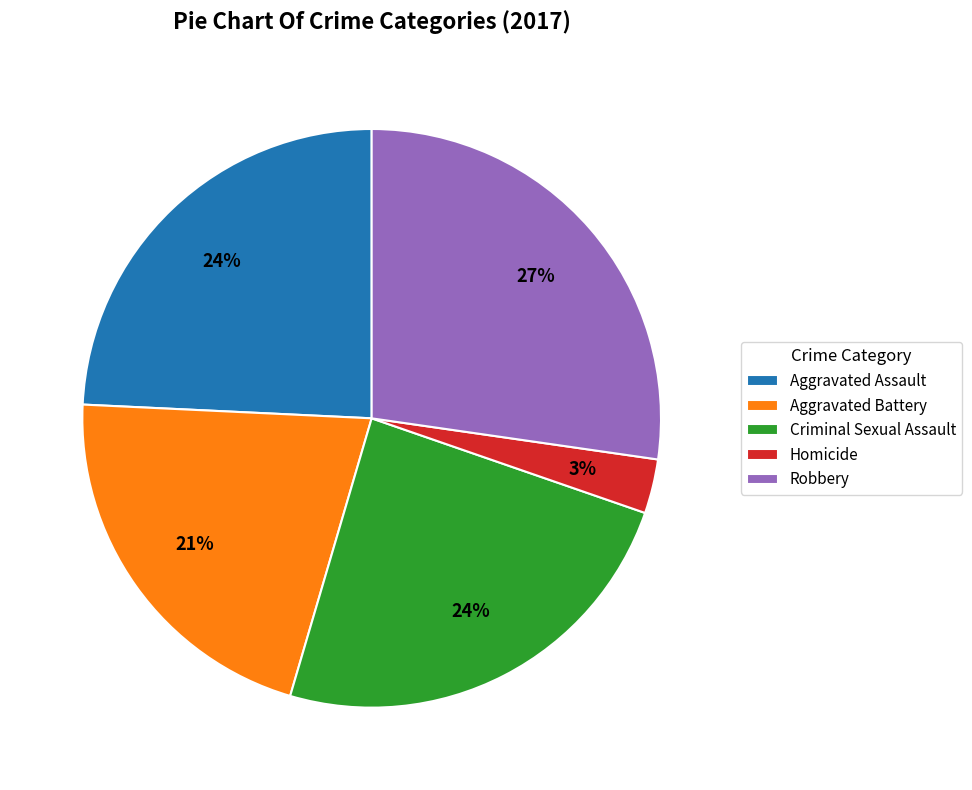

Does Aggravated Assault account for over 50% of the chart?

No